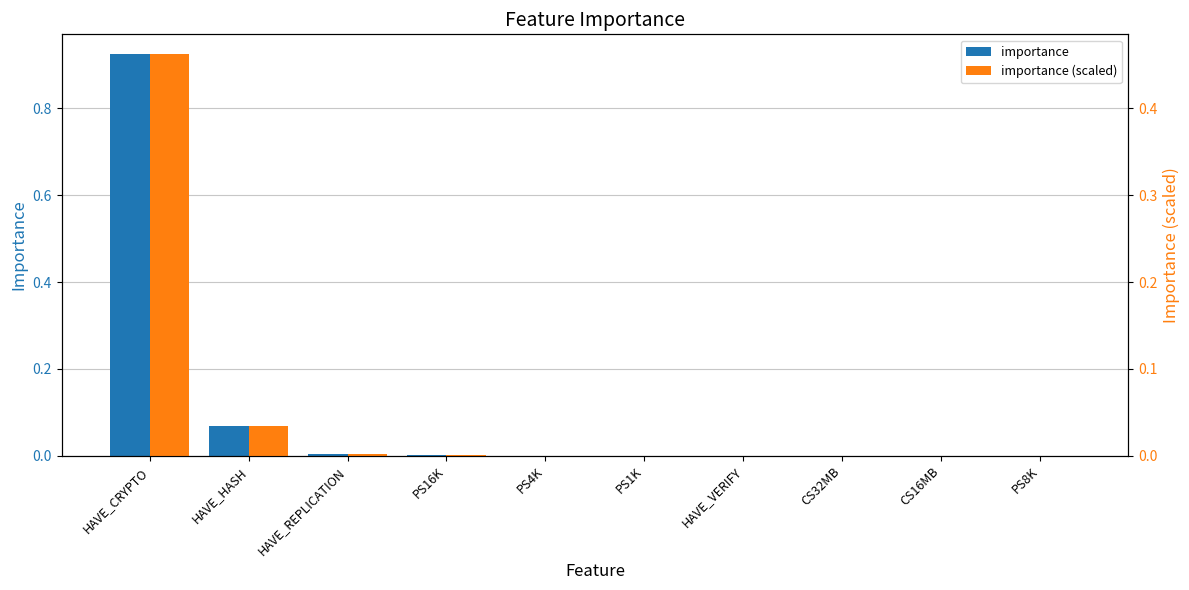

The value of importance (scaled) at HAVE_VERIFY is 0.0. True or false?

False